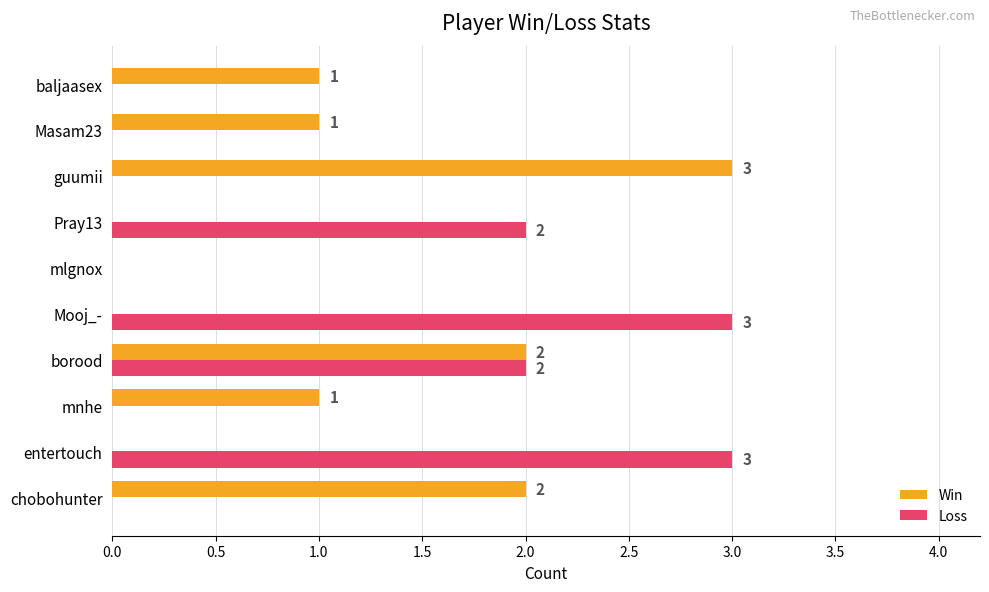

Between entertouch and borood, which series saw the biggest shift?

Win